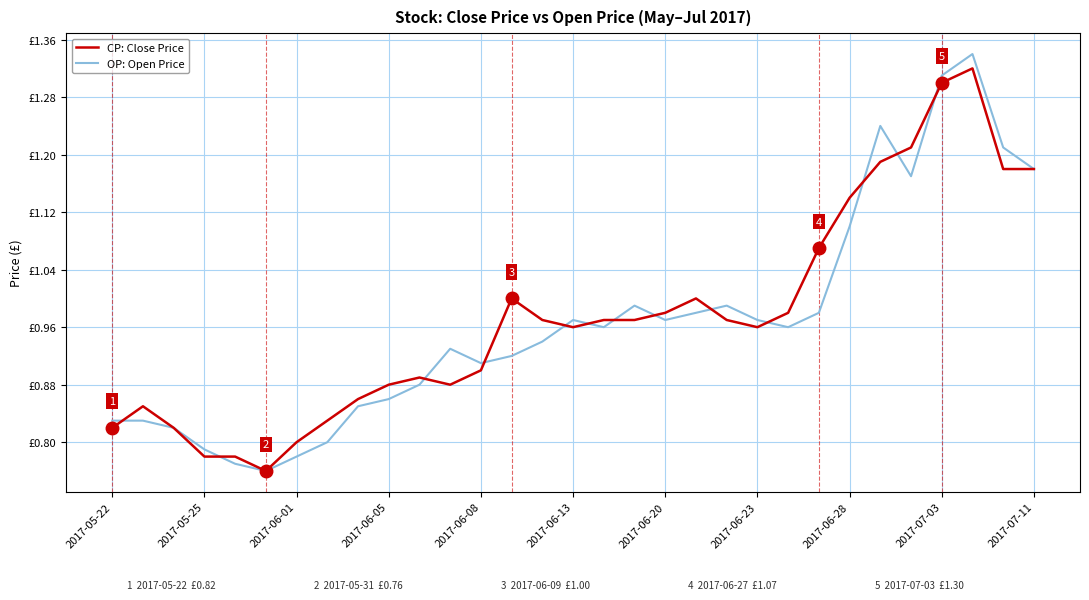

What is the average value of the OP: Open Price series?

1.0